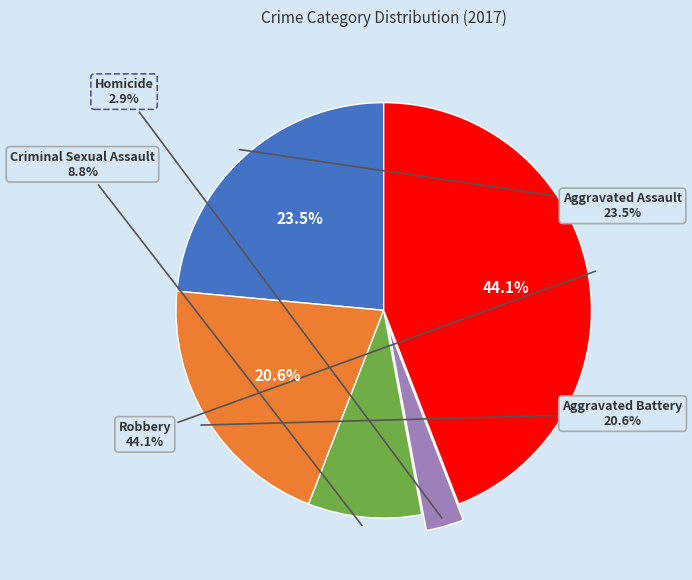

To the nearest percent, what is the difference between the Aggravated Battery and Homicide slice percentages?

18%